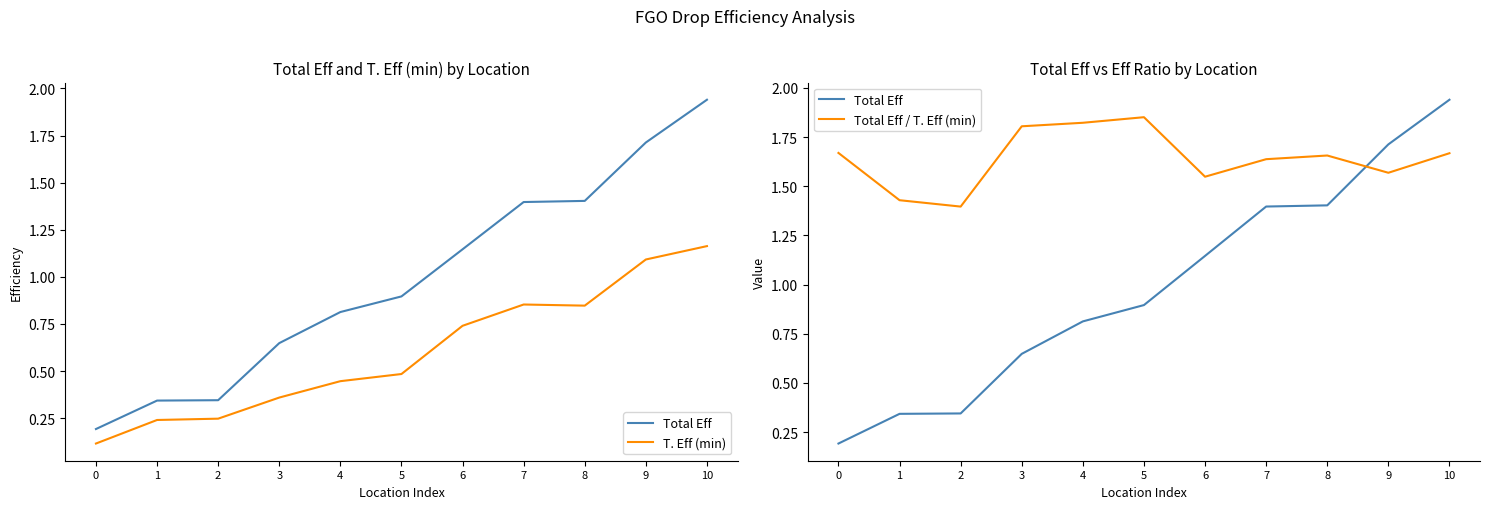

Is it true that T. Eff (min) equals 0.2 at 1?

True